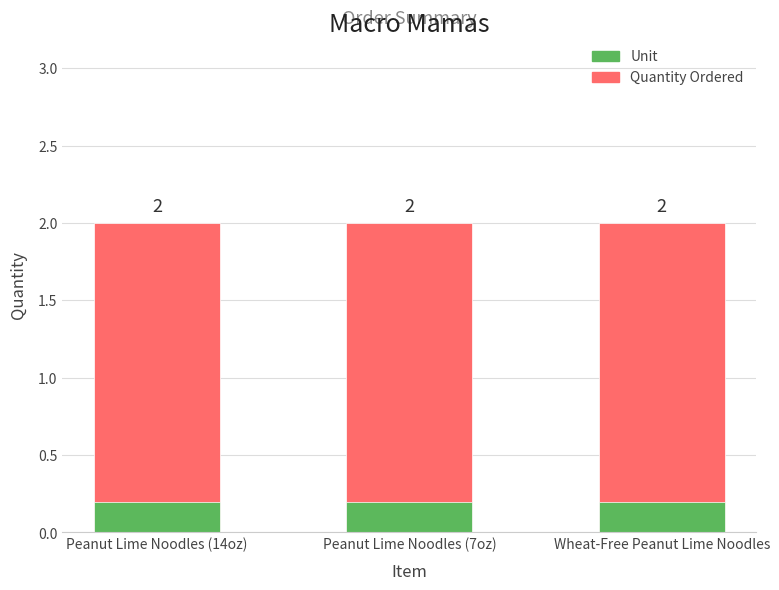

At Wheat-Free Peanut Lime Noodles, list the series in order from largest to smallest.

Quantity Ordered, Unit